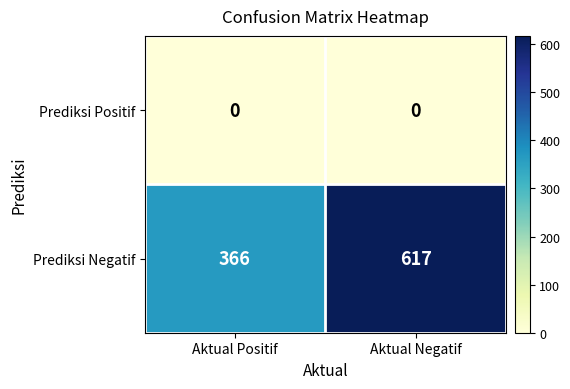

Rank the series at Aktual Negatif from highest to lowest value.

Prediksi Negatif, Prediksi Positif